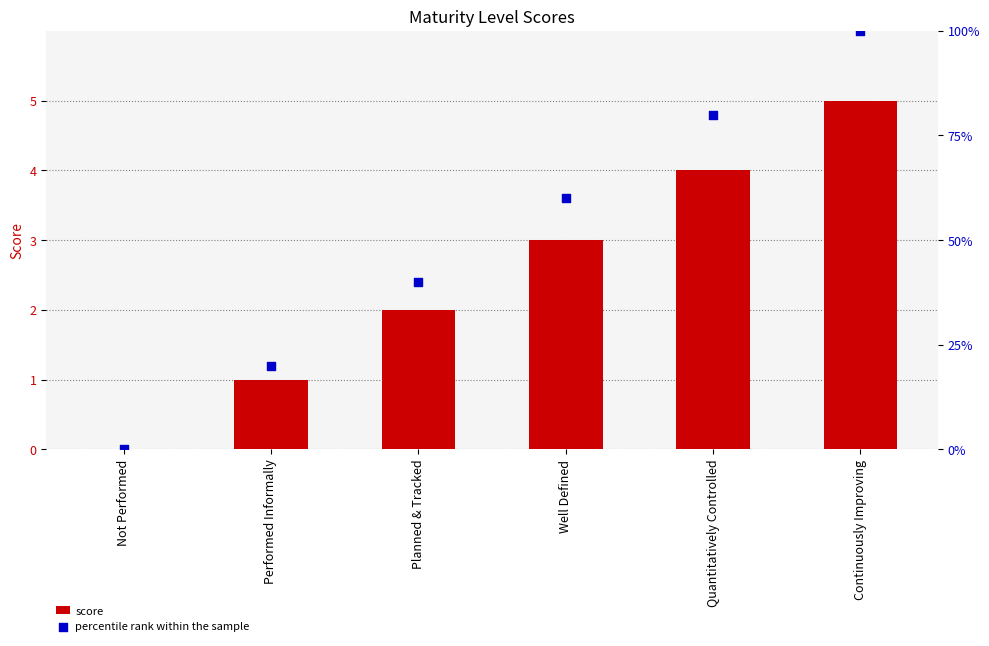

What is the total value across all series at Well Defined?

6.6